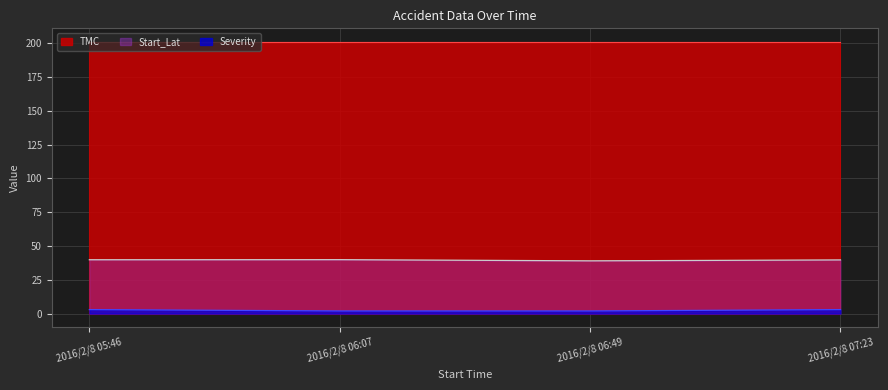

List the series in order of their overall mean, lowest first.

Severity, Start_Lat, TMC